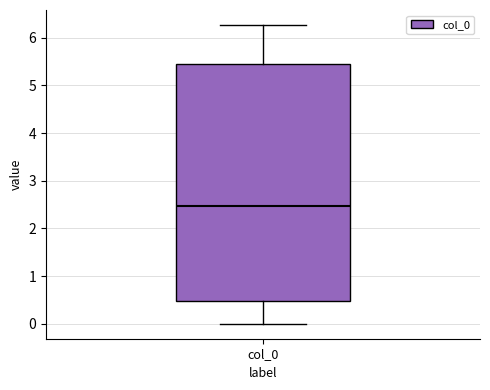

Where is the lower edge of the box for col_0 on the y-axis? The values are not printed on the chart, so give them approximately, as read against the axis.

0.5